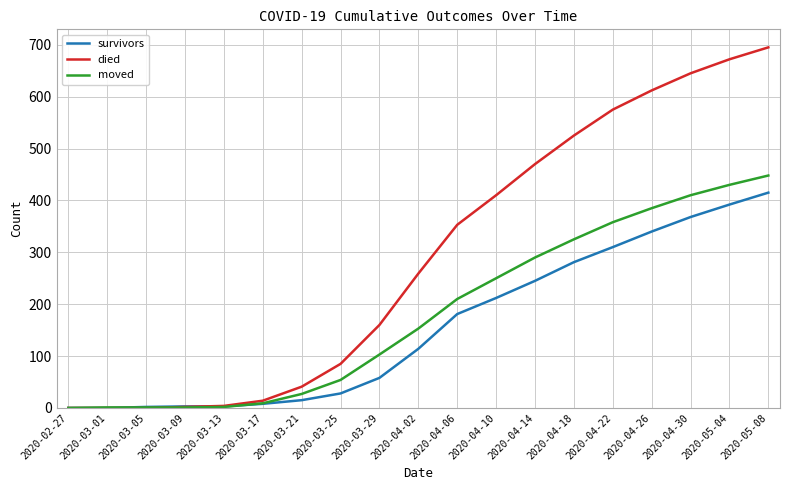

Is the value of died at 2020-05-08 greater than the value of survivors at 2020-03-21?

Yes